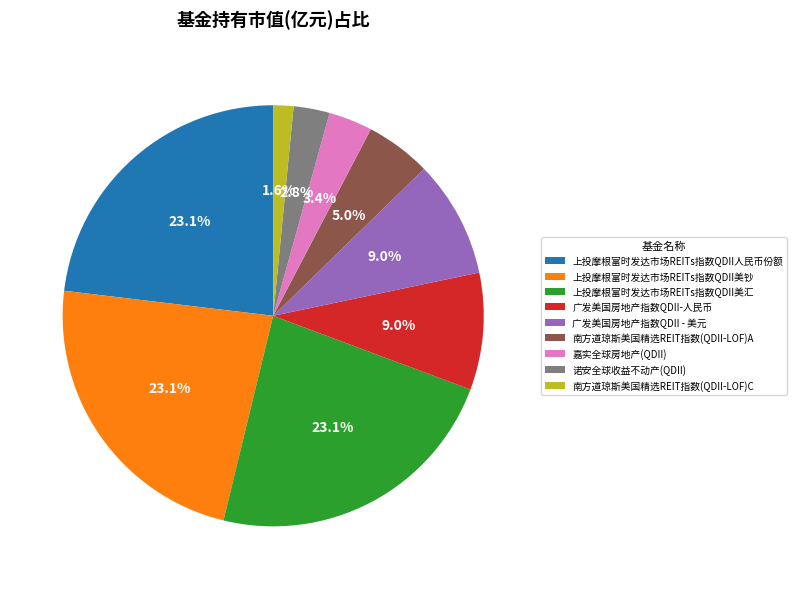

Count the number of slices in the pie.

9